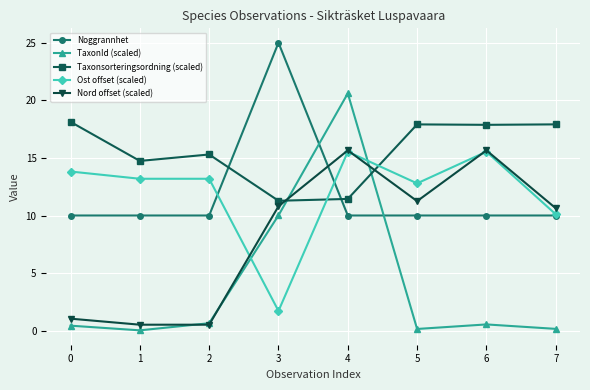

Which series has the largest total across all categories?

Taxonsorteringsordning (scaled)